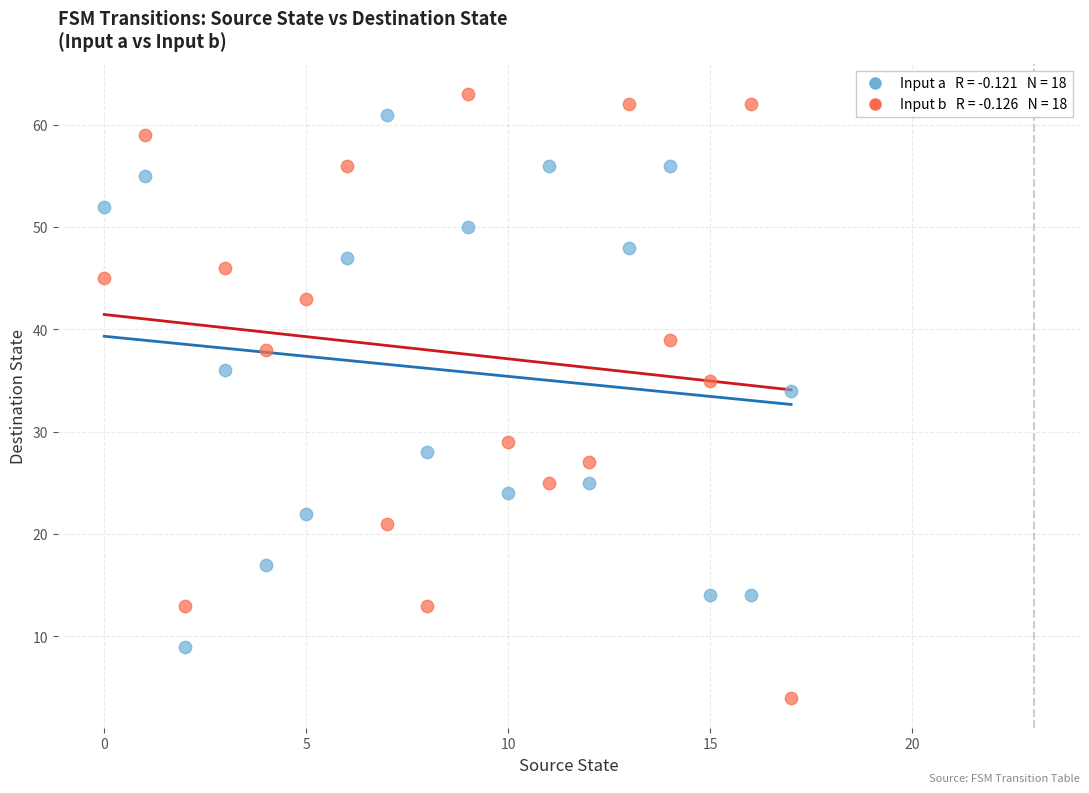

Across all series, what Y value is closest to 33?

34